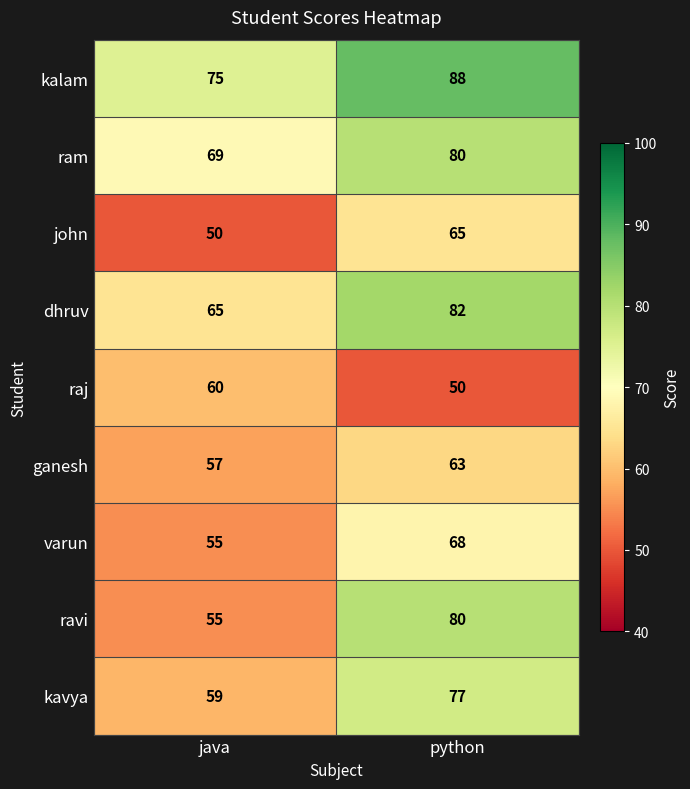

Reading left to right, extract all data points from this chart.

kalam: java=75	python=88
ram: java=69	python=80
john: java=50	python=65
dhruv: java=65	python=82
raj: java=60	python=50
ganesh: java=57	python=63
varun: java=55	python=68
ravi: java=55	python=80
kavya: java=59	python=77